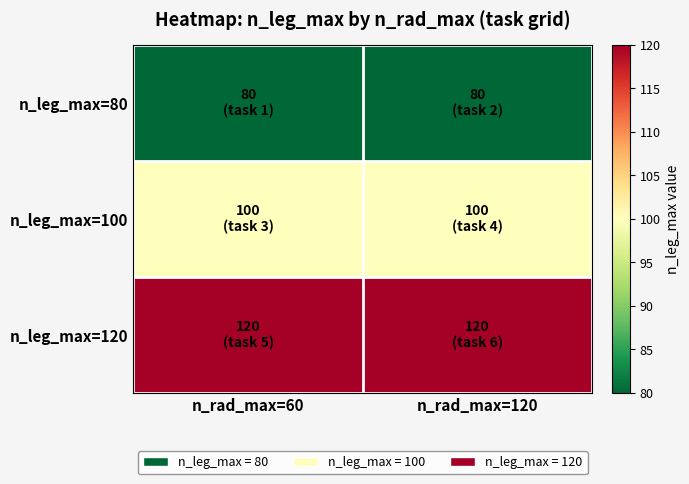

At which category is the sum across all series the highest?

n_rad_max=60